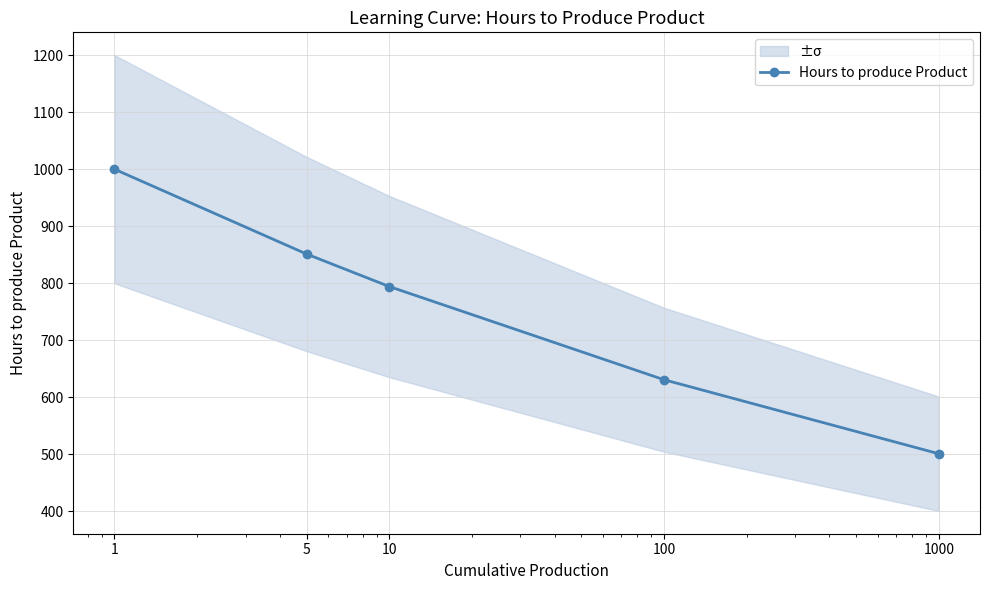

Reading left to right, what are all the values shown in this chart?

1=1000.0	5=851.3	10=794.3	100=631.0	1000=501.2